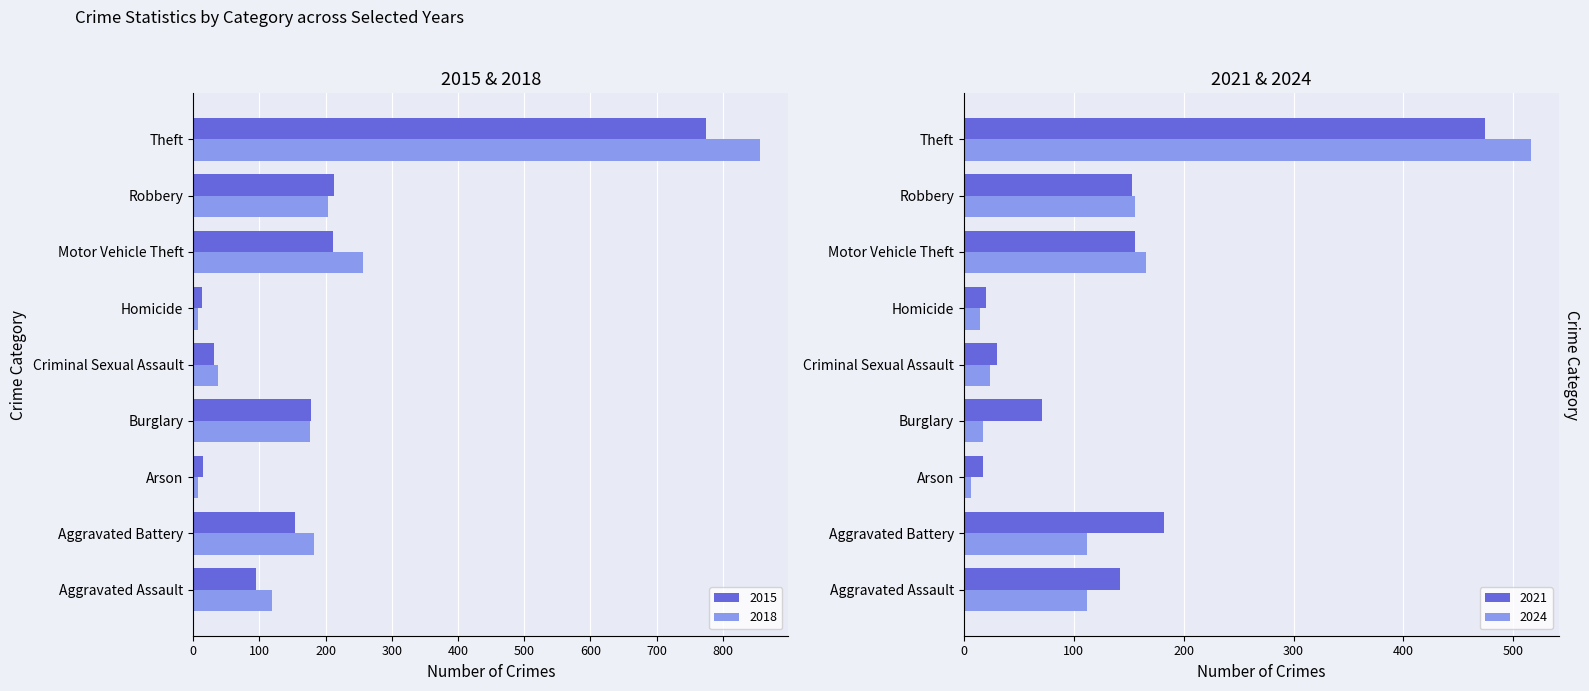

At which label is 2018 closest to 432?

Motor Vehicle Theft